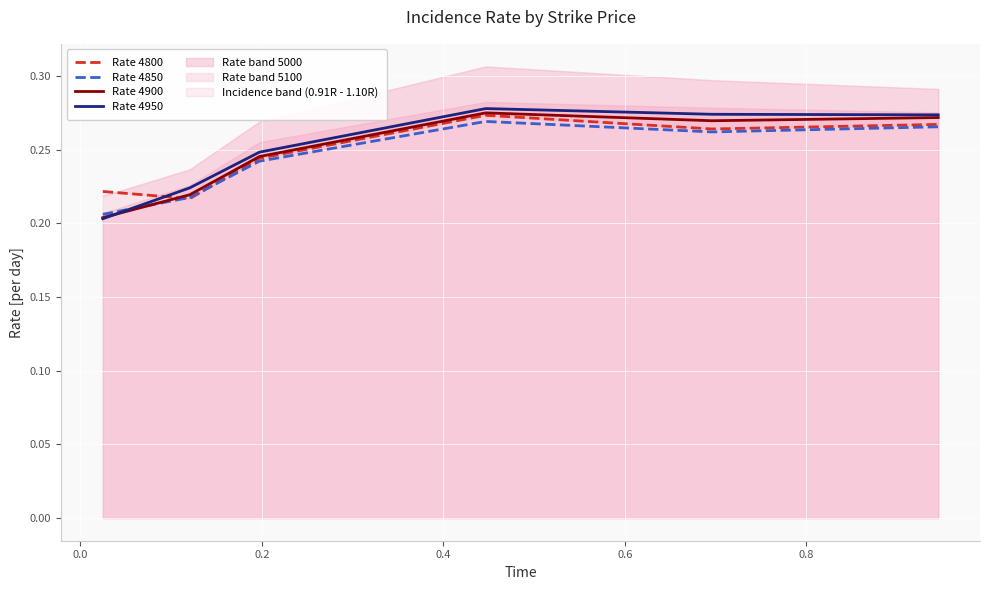

What position from the right is 0.2?

4